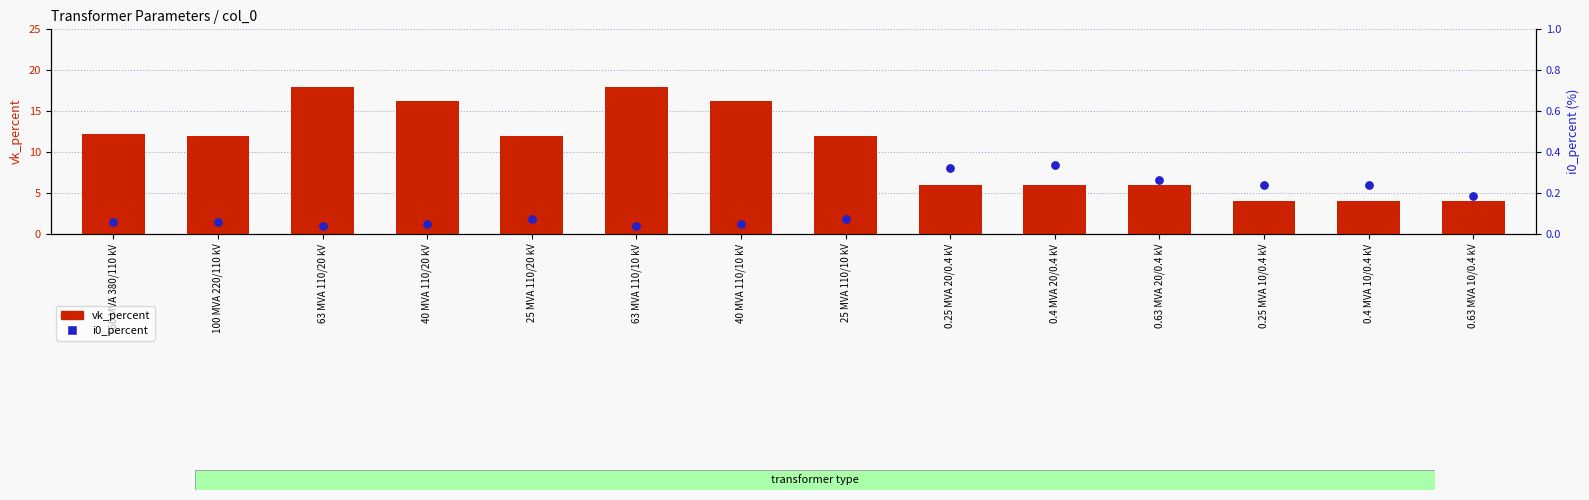

What is the total value across all series at 0.4 MVA 10/0.4 kV?

4.2